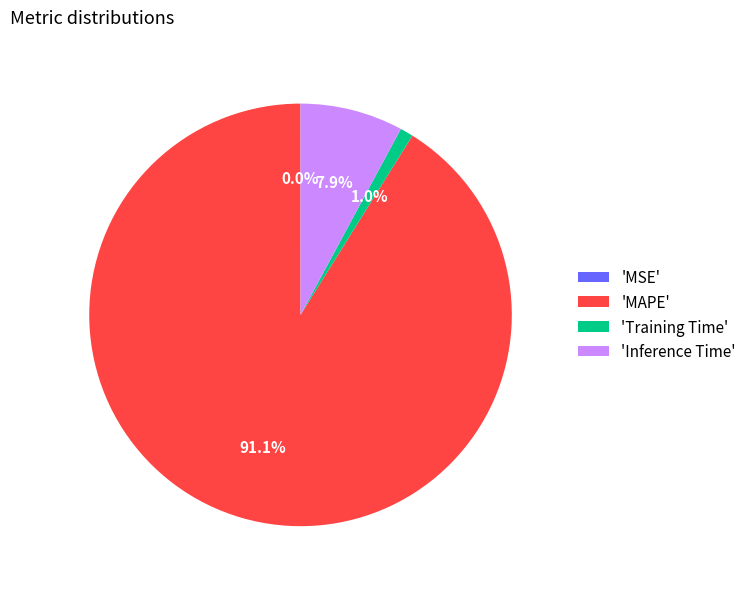

Which has a higher value, 'MAPE' or 'Inference Time'?

'MAPE'